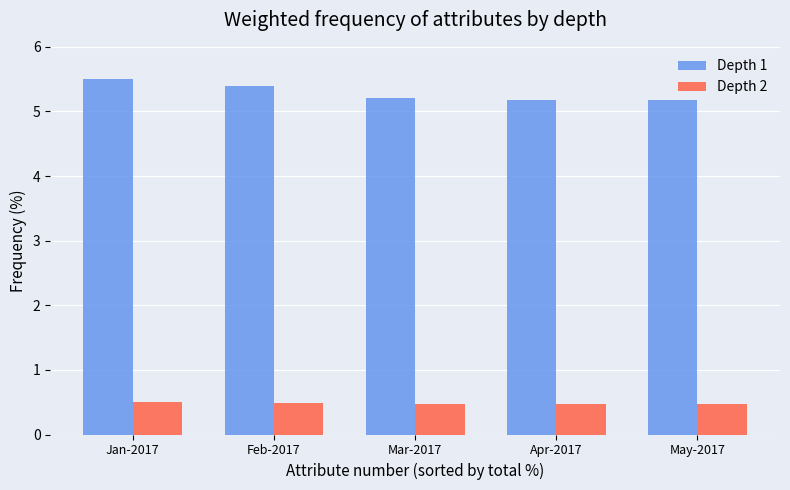

The value of Depth 2 at Apr-2017 is 0.5. True or false?

True